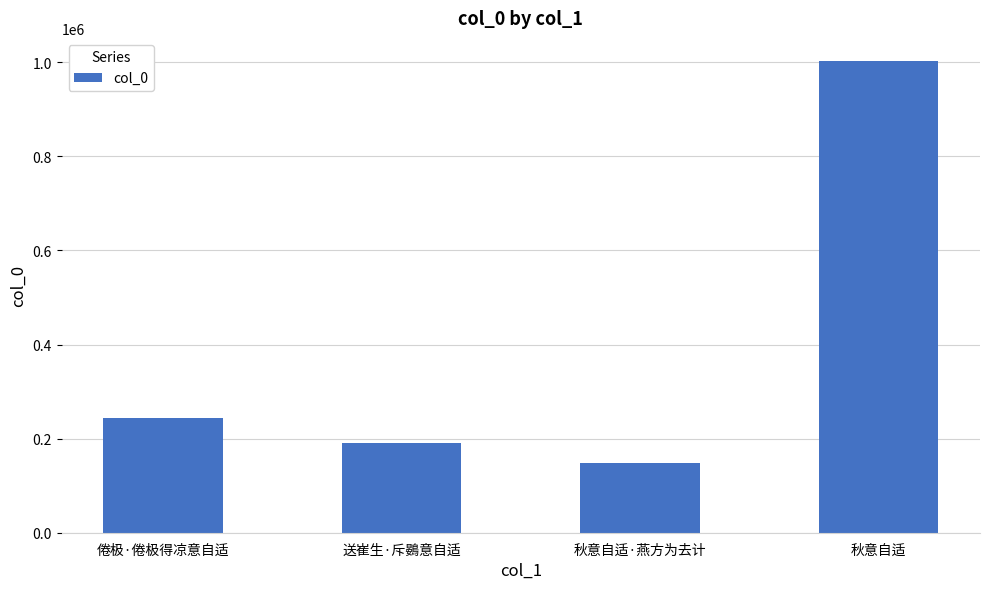

How many bars are there in total?

4